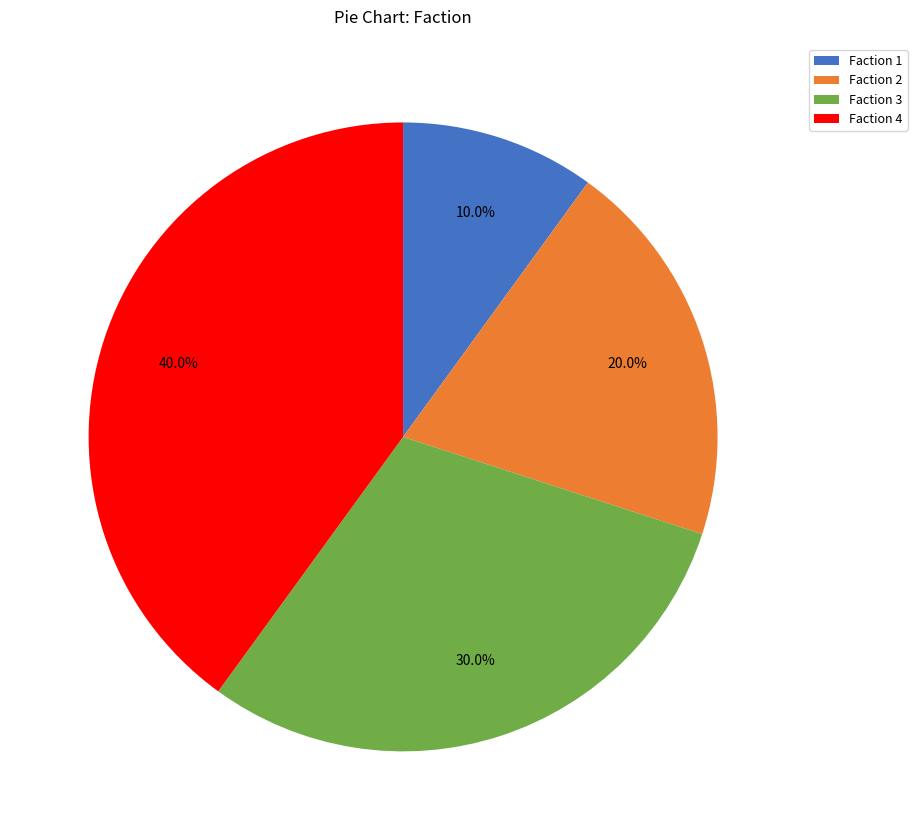

What is the largest slice in the pie chart?

Faction 4